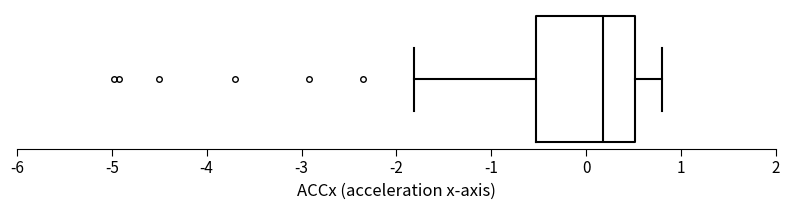

Read this box plot against the x-axis: the position of the median line, the range covered by the box, and the ends of both whiskers. The values are not printed on the chart, so give them approximately, as read against the axis.

median 0.2, box -0.5 to 0.5, whiskers -1.8 to 0.8